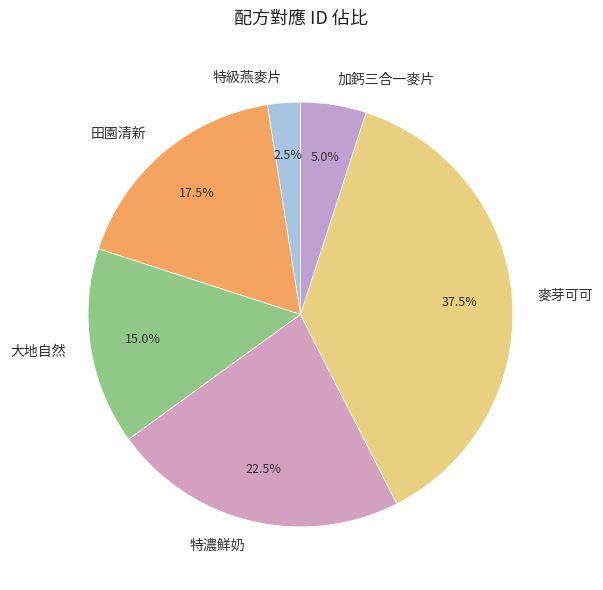

Rank the categories by value from lowest to highest.

特級燕麥片, 加鈣三合一麥片, 大地自然, 田園清新, 特濃鮮奶, 麥芽可可